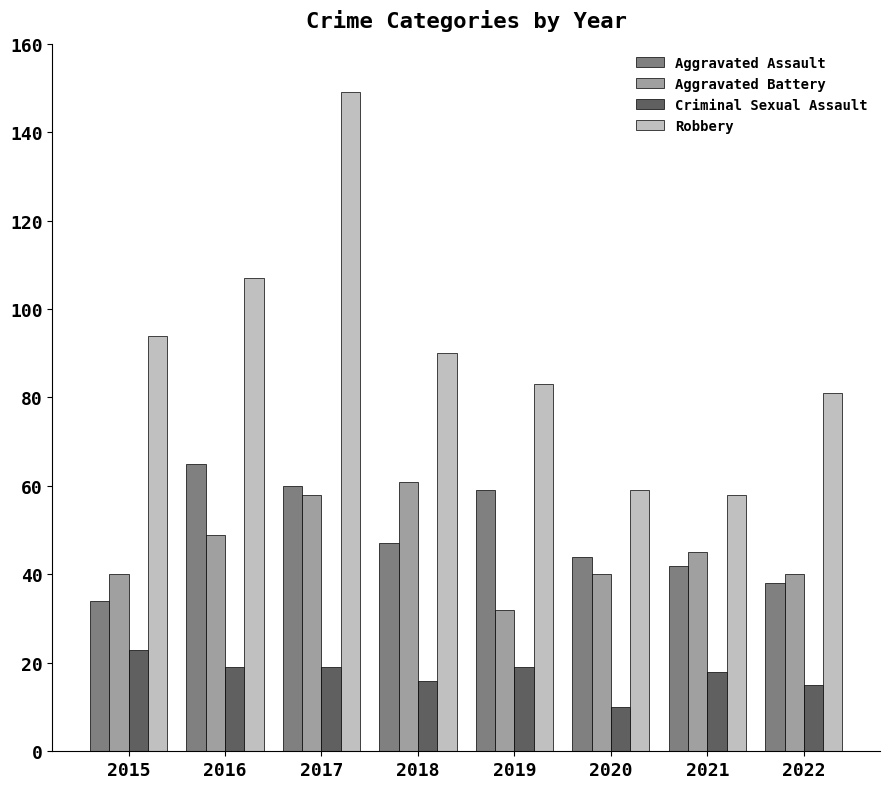

What is the difference between the maximum and minimum values in the Aggravated Battery series?

29